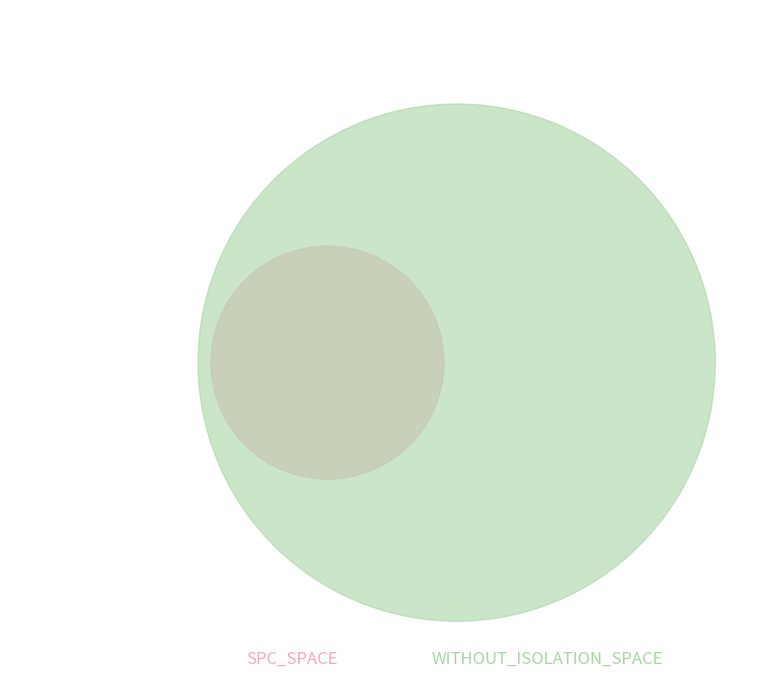

To the nearest percent, what is the difference between the largest and smallest slice percentages?

7%